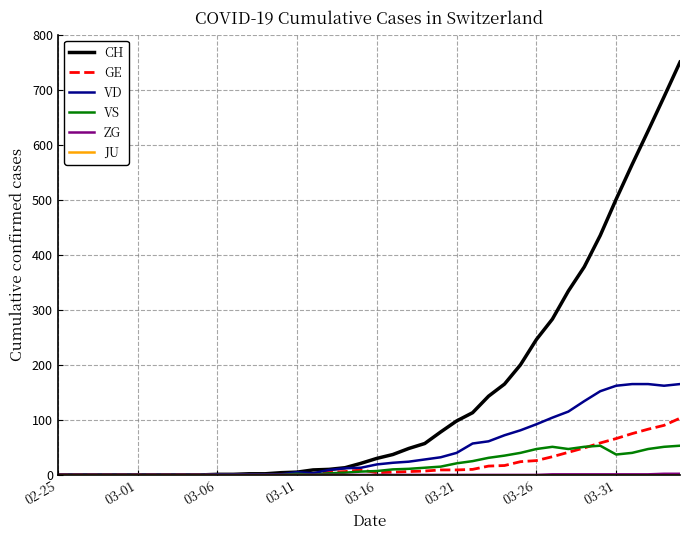

Which series has the largest total across all categories?

CH